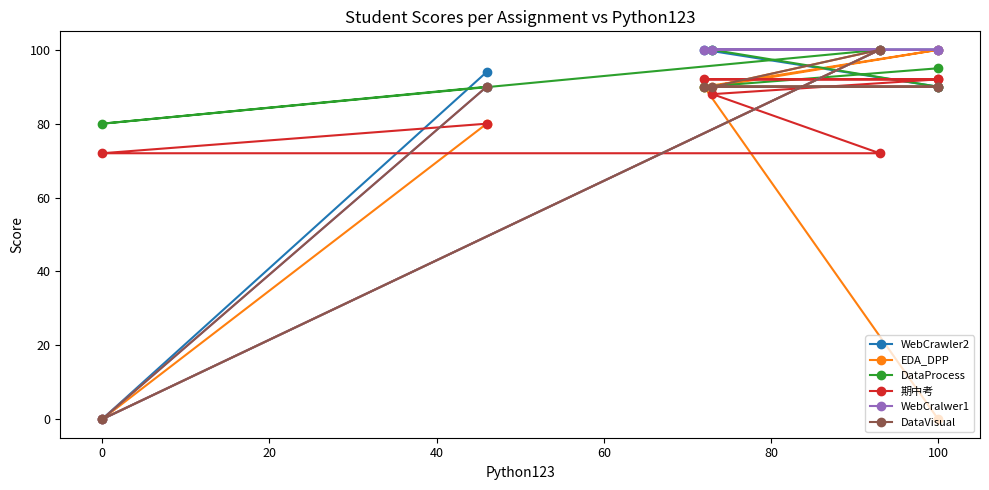

True or false: DataProcess has a value of 128 at 100.

False